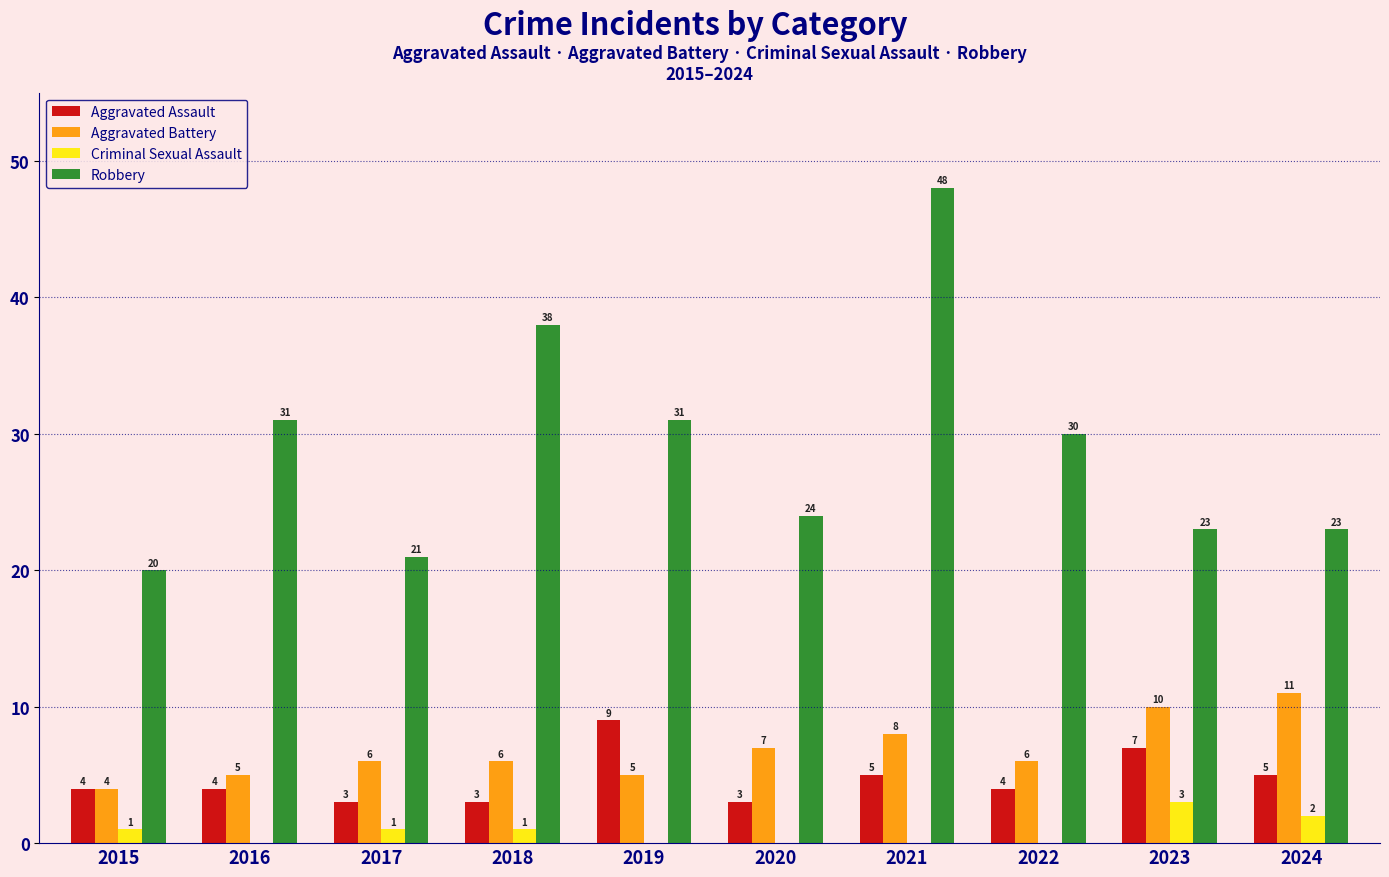

The Aggravated Assault series shows 3 at 2017. True or false?

True